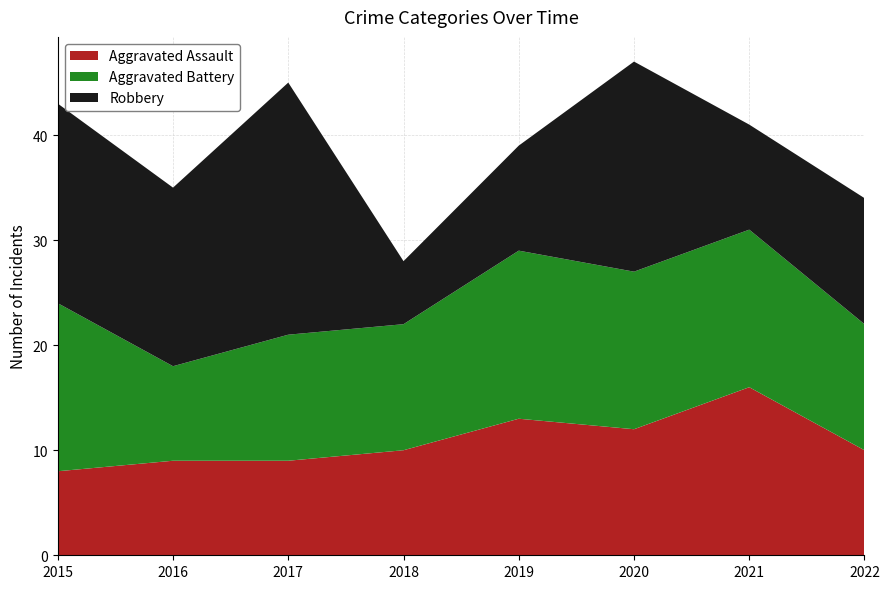

Reading right to left, what are all the values shown in this chart?

Aggravated Assault: 10	16	12	13	10	9	9	8
Aggravated Battery: 12	15	15	16	12	12	9	16
Robbery: 12	10	20	10	6	24	17	19